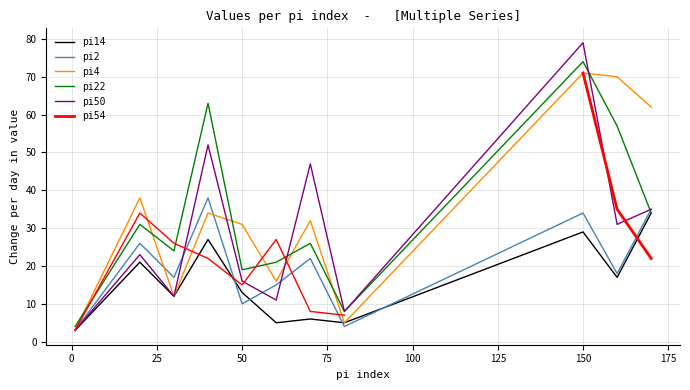

At how many categories does at least one series exceed 41?

5